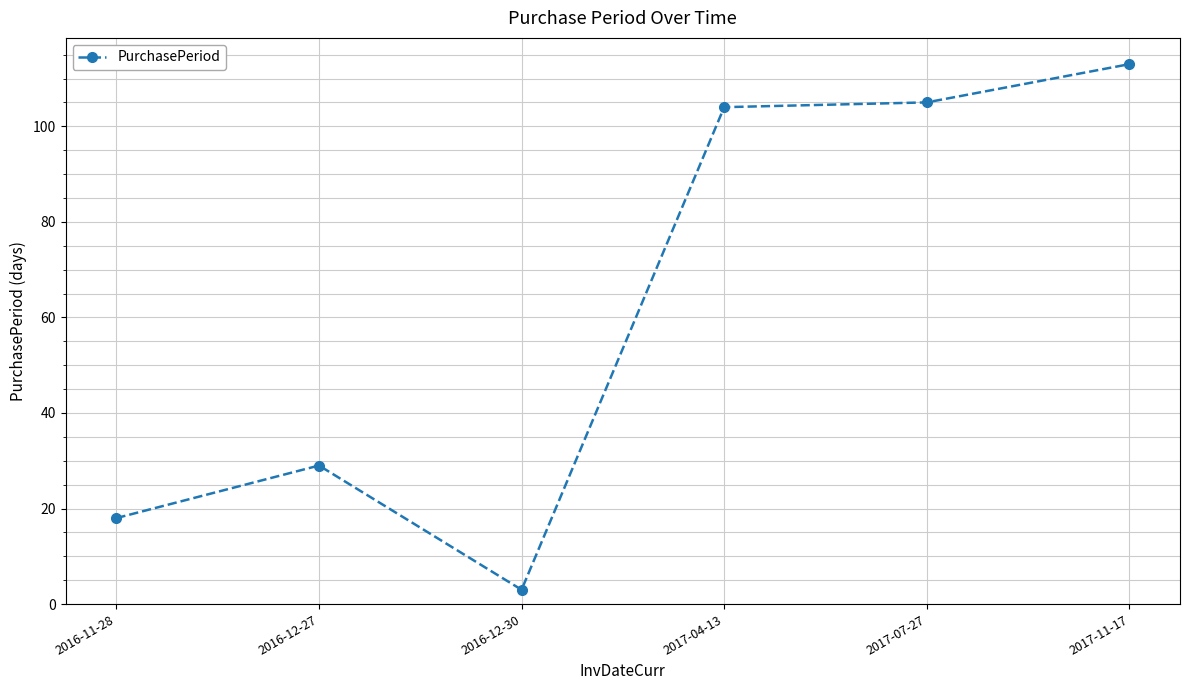

Approximately how many times larger is the value at 2017-11-17 compared to 2017-07-27?

1.1